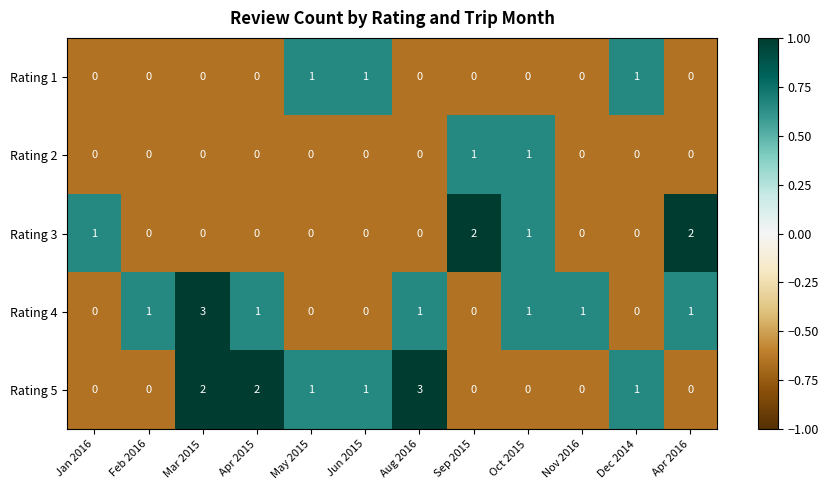

Is it true that Rating 2 equals -1 at Aug 2016?

False